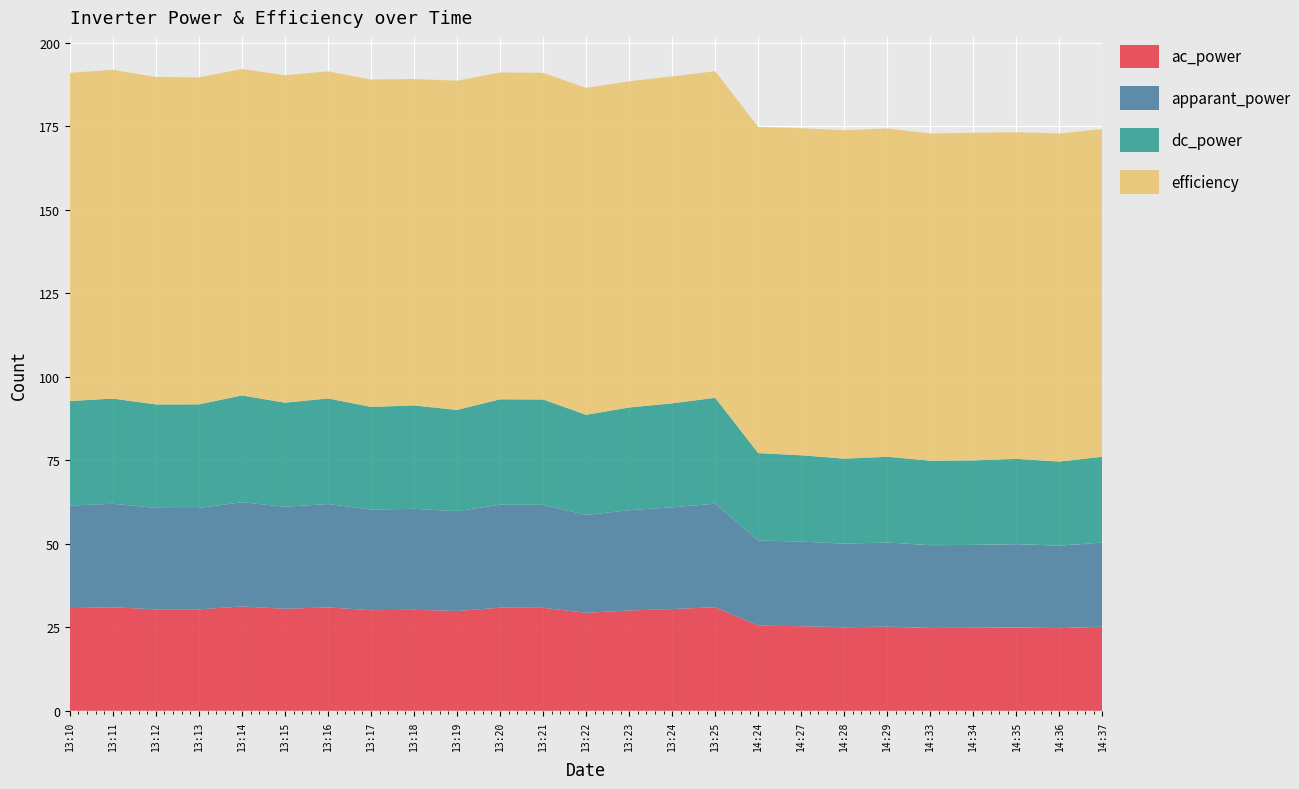

Reading left to right, transcribe all the data shown in this chart.

ac_power: 30.7	31.0	30.4	30.4	31.2	30.5	30.9	30.1	30.2	29.9	30.9	30.8	29.3	30.0	30.5	31.0	25.5	25.3	25.0	25.2	24.8	24.8	24.9	24.7	25.2
apparant_power: 30.7	31.0	30.4	30.3	31.2	30.5	30.9	30.1	30.2	29.9	30.8	30.8	29.3	30.0	30.4	31.0	25.5	25.3	25.0	25.2	24.8	24.8	24.9	24.7	25.2
dc_power: 31.3	31.5	31.0	31.0	32.0	31.2	31.6	30.7	30.9	30.3	31.5	31.5	30.0	30.8	31.1	31.7	26.1	25.9	25.4	25.6	25.3	25.3	25.5	25.2	25.7
efficiency: 98.2	98.4	98.0	97.9	97.7	98.0	97.9	98.0	97.7	98.5	97.8	97.8	97.9	97.6	97.9	97.8	97.6	97.9	98.3	98.3	97.9	98.1	97.8	98.2	98.1